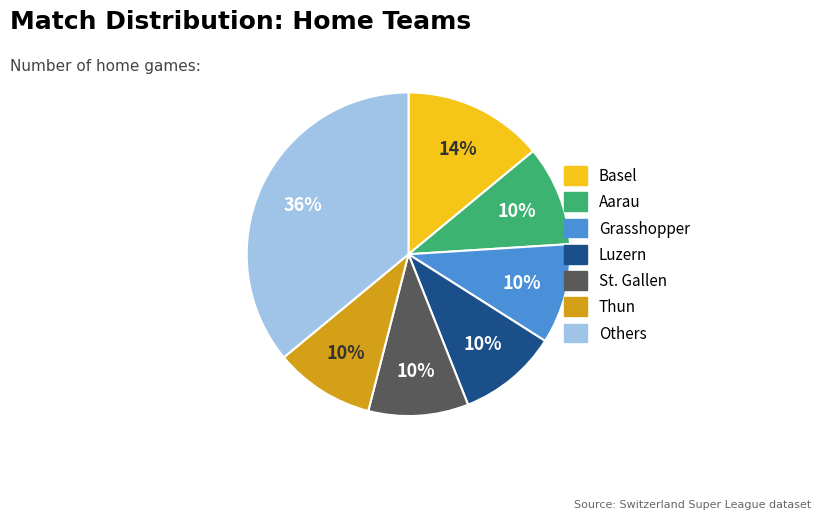

Is there any slice that represents more than half of the pie?

No